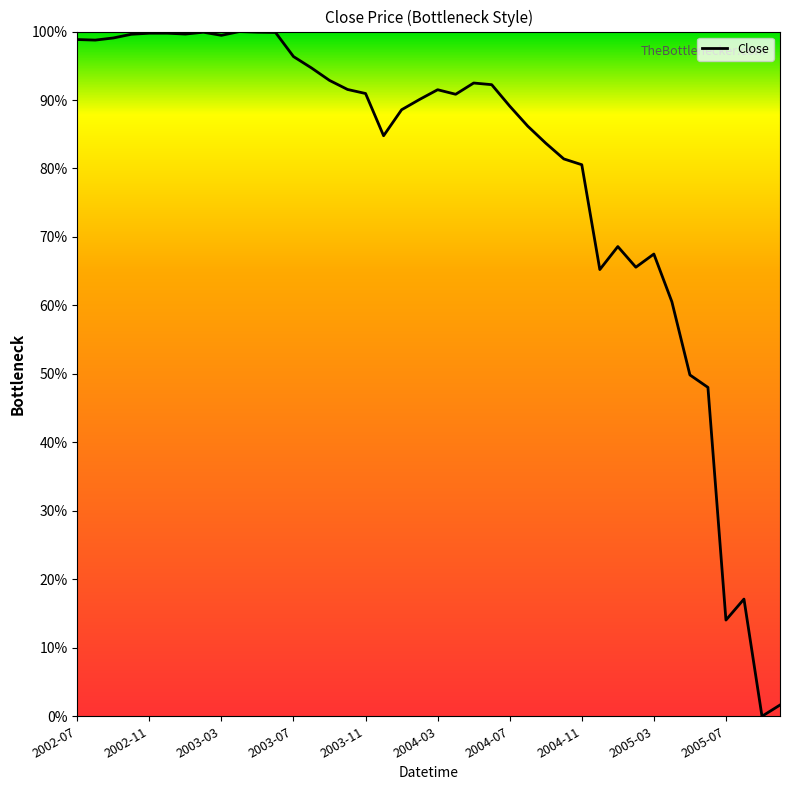

What is the maximum value shown in the chart?

100.0